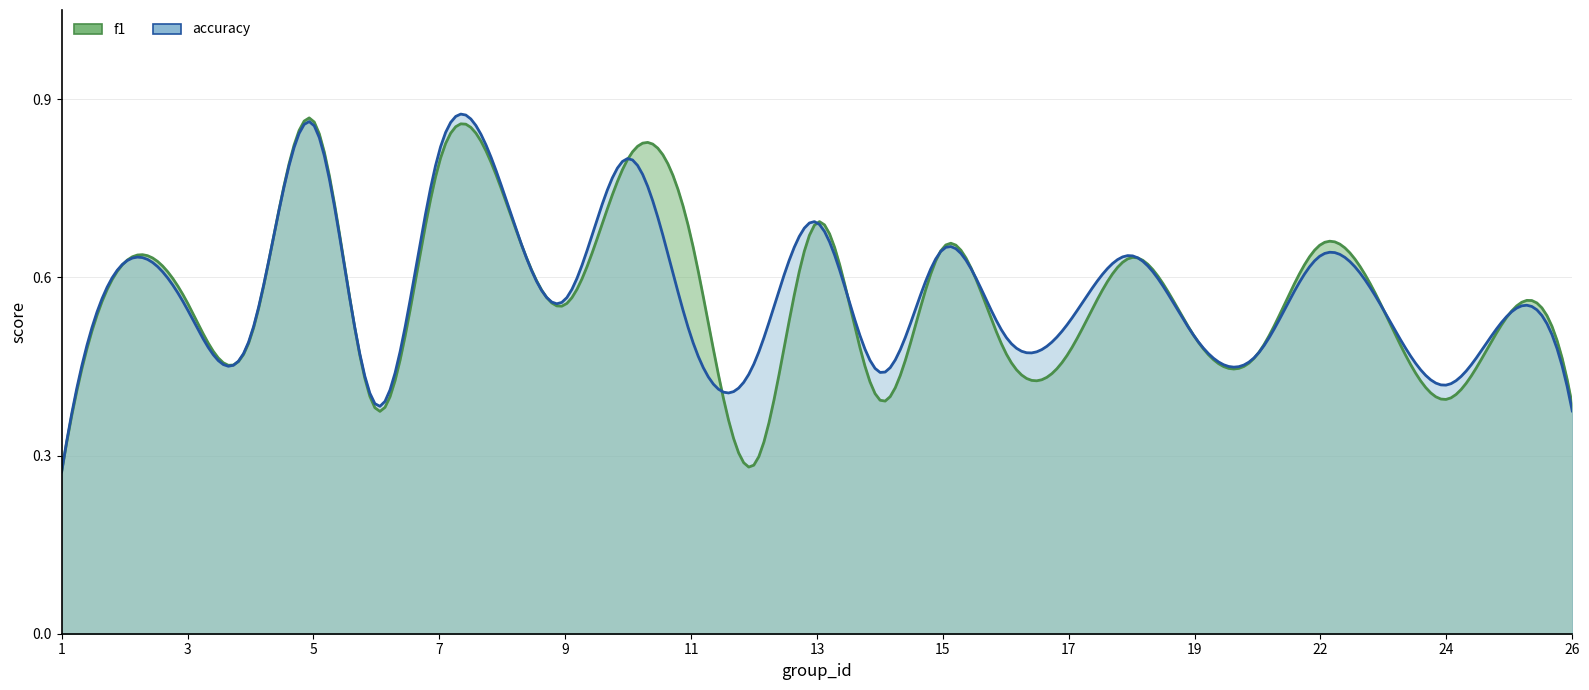

Which series changed the most between 1 and 4?

accuracy